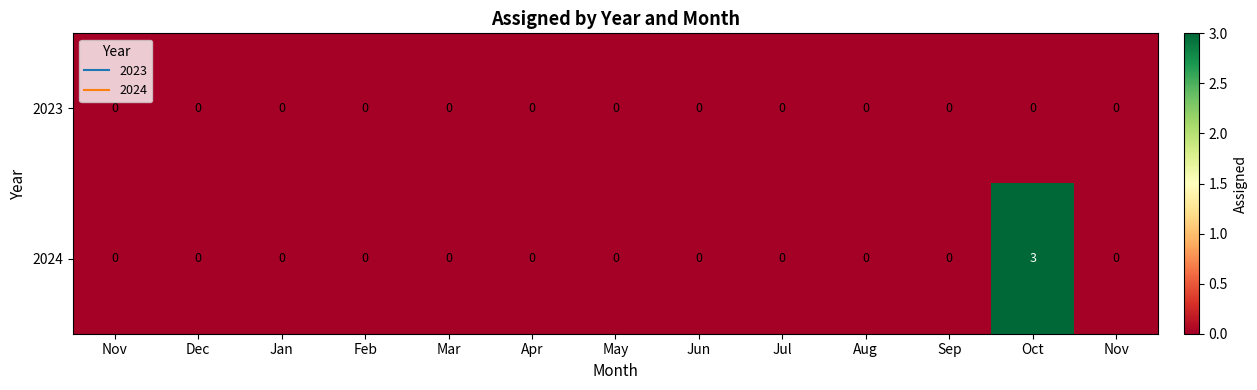

Which has a higher value, Nov or Apr?

Nov